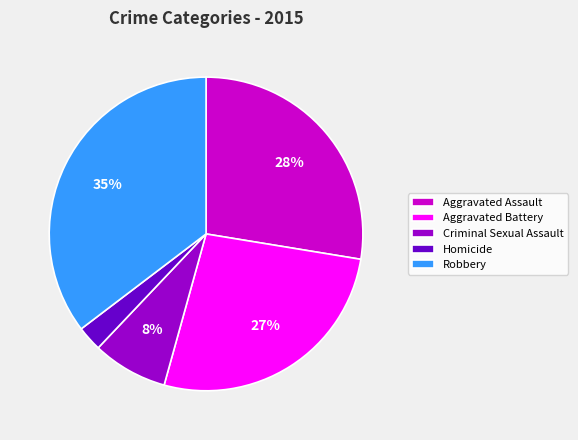

Rank the categories by value from lowest to highest.

Homicide, Criminal Sexual Assault, Aggravated Battery, Aggravated Assault, Robbery